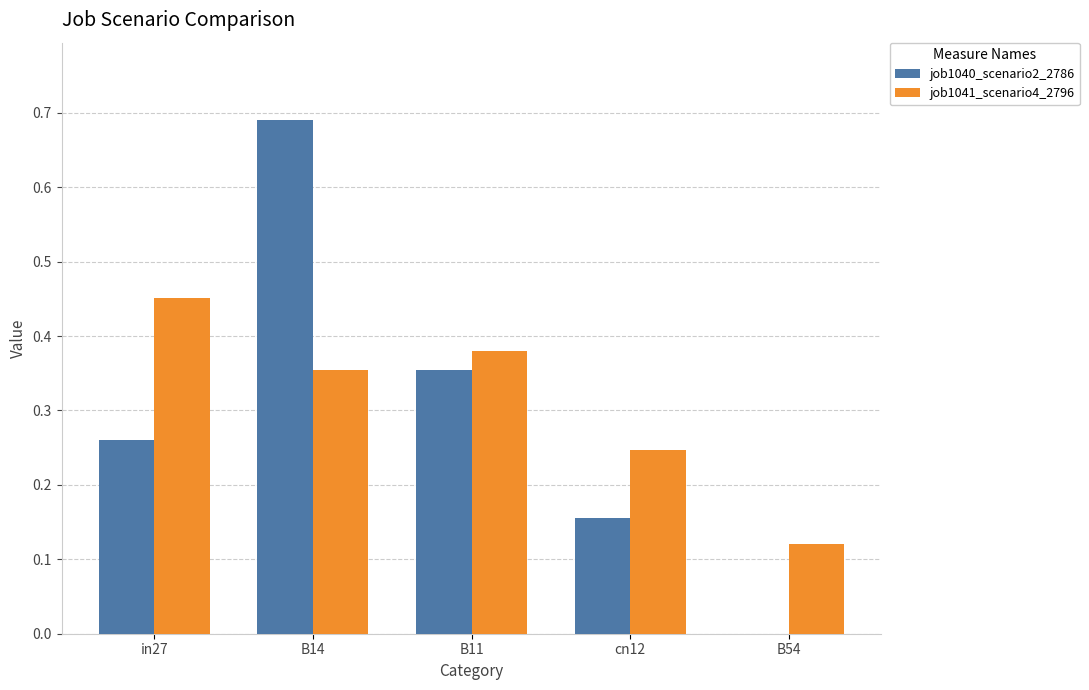

Where is job1041_scenario4_2796 nearest to the value 0?

B54